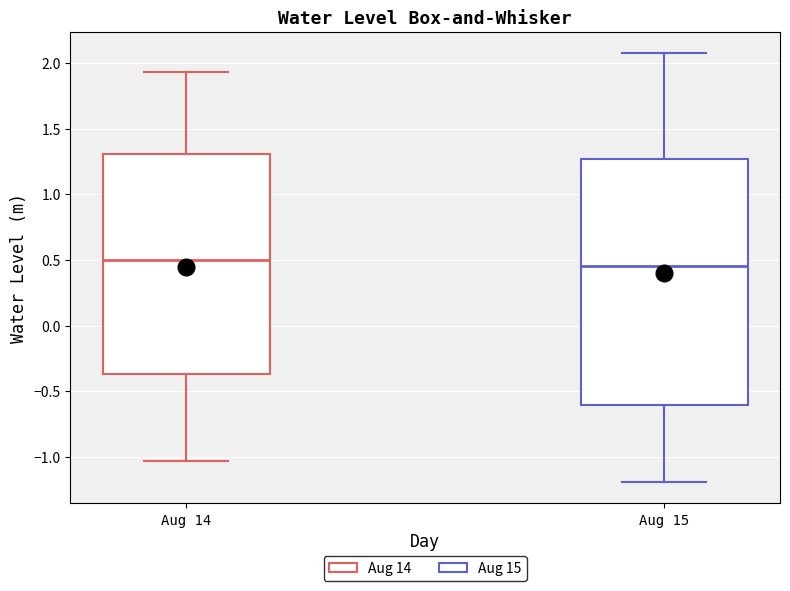

Where is the lower edge of the box for Aug 14 on the y-axis? The values are not printed on the chart, so give them approximately, as read against the axis.

-0.35